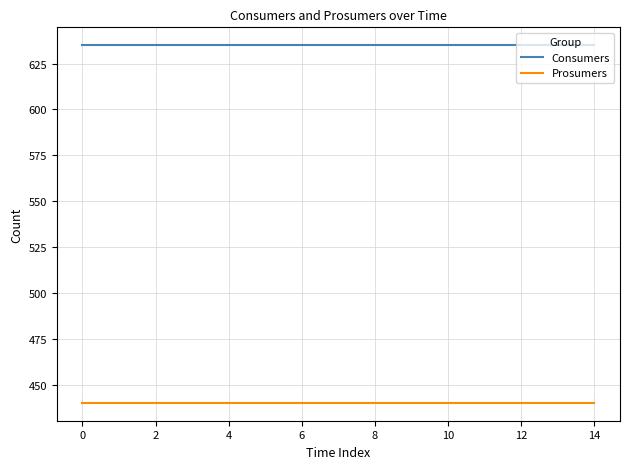

What are all the series names shown in the legend?

Consumers, Prosumers